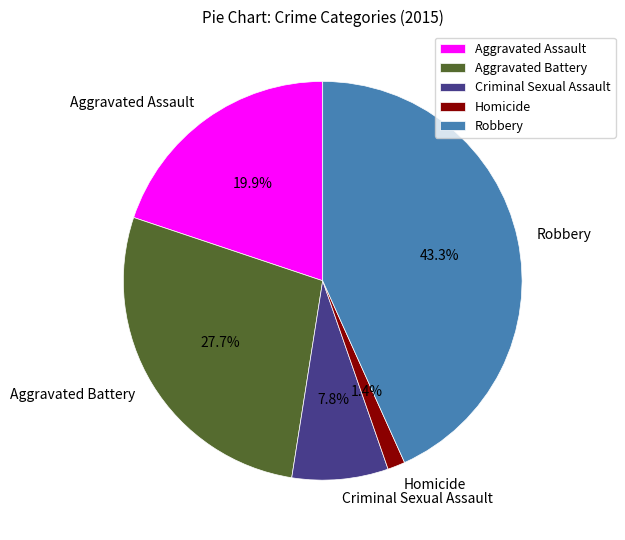

Rank the categories by value from highest to lowest.

Robbery, Aggravated Battery, Aggravated Assault, Criminal Sexual Assault, Homicide